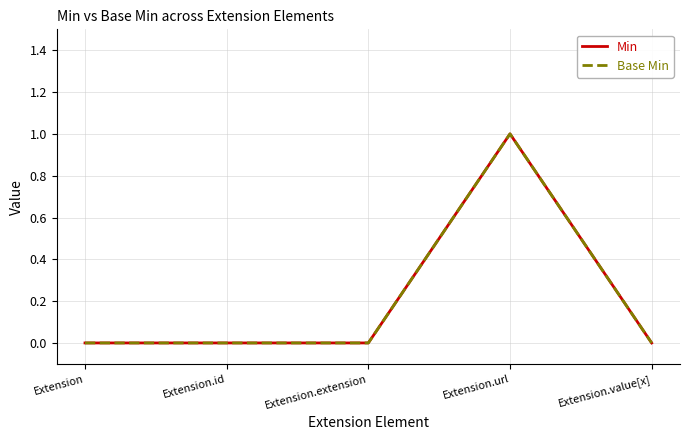

Between Extension.url and Extension.extension, which is larger?

Extension.url